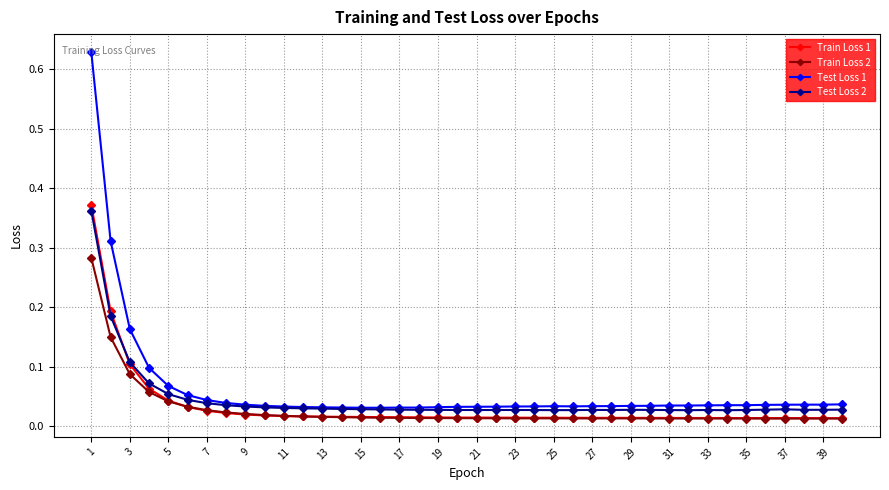

Does the chart have visible grid lines?

Yes